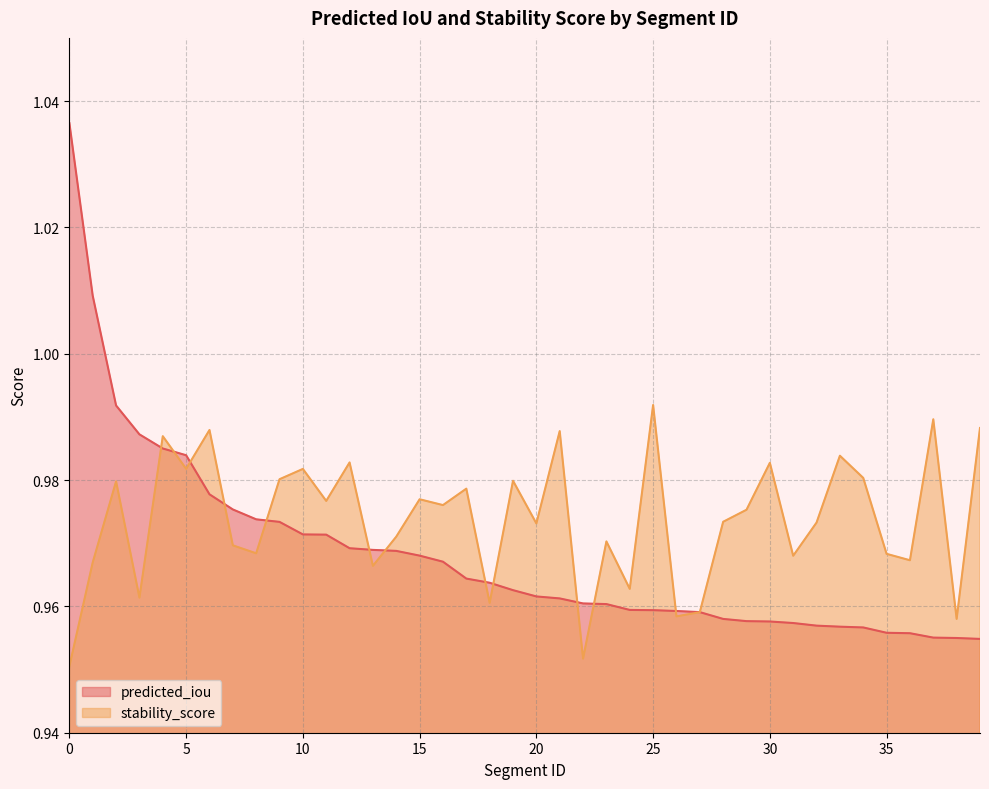

Between 2 and 22, which series saw the biggest shift?

predicted_iou